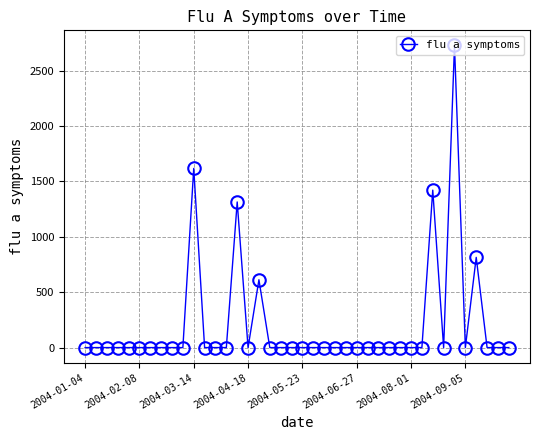

What is the maximum value shown in the chart?

2728.8